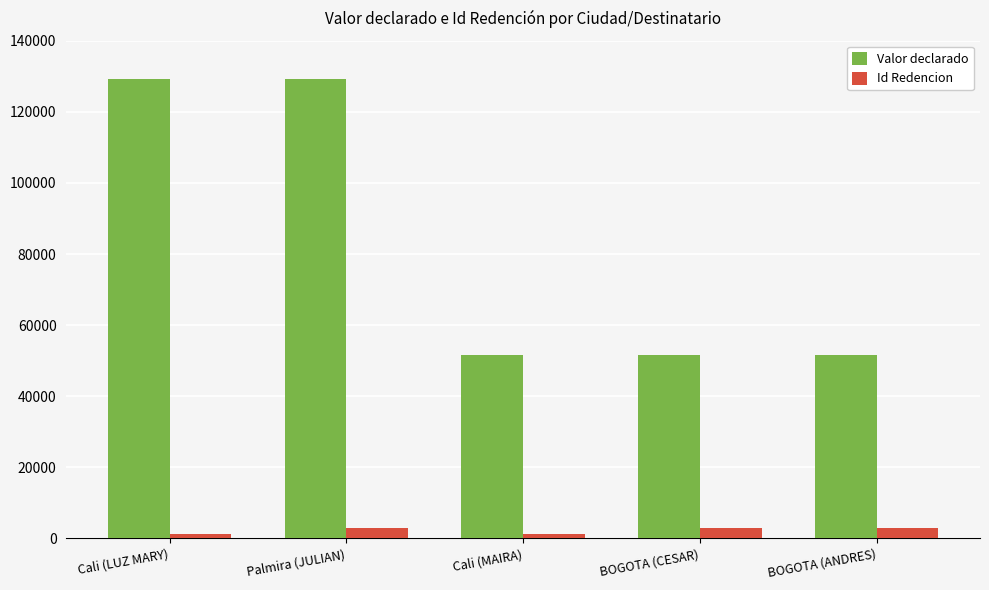

What is the highest value of the Valor declarado series?

129224